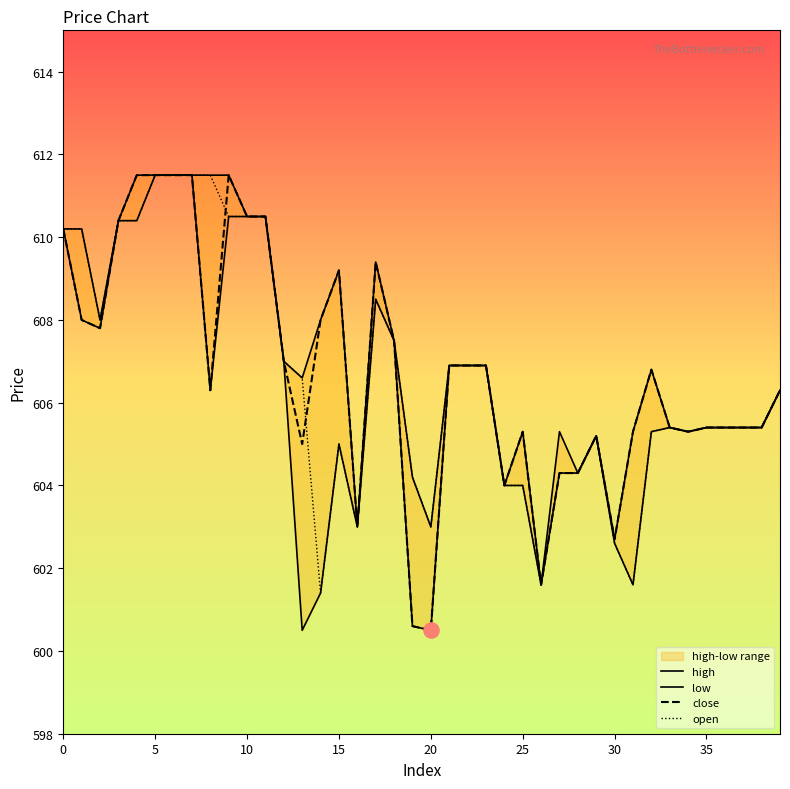

Which series reaches the minimum Y coordinate?

low